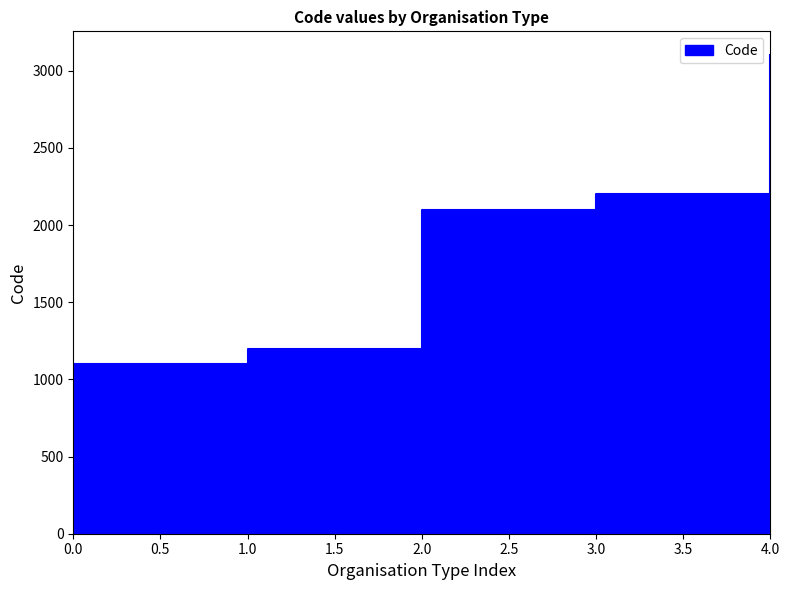

How many distinct data groups are displayed?

1